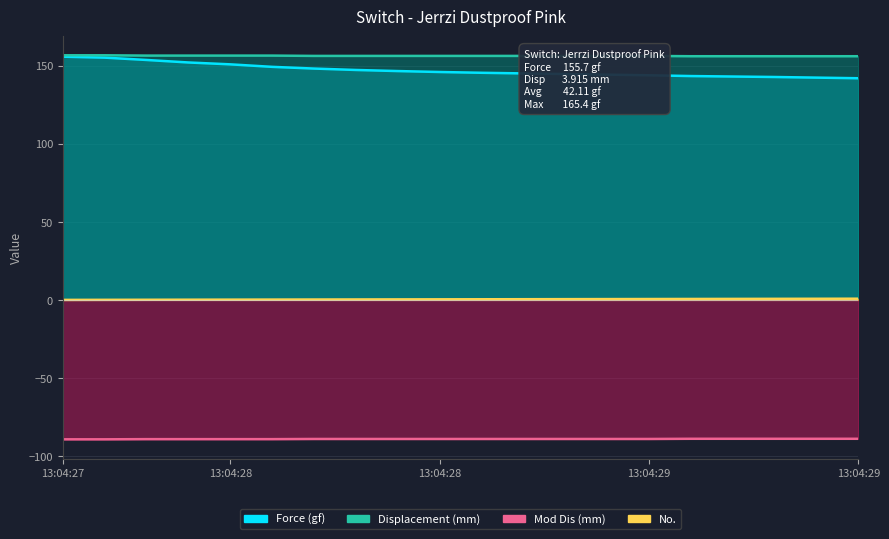

The Displacement (mm) series shows 84.2 at 13:04:27. True or false?

False